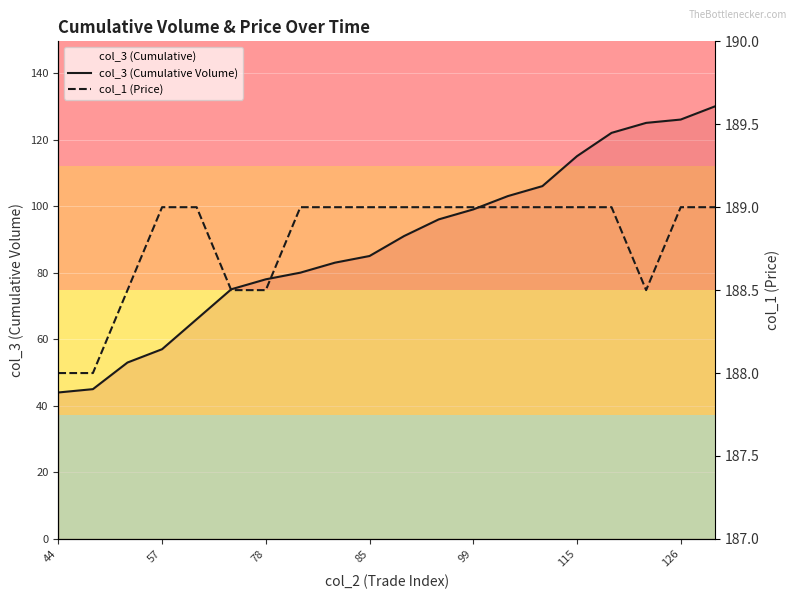

What is the difference between the second highest and minimum values in the col_3 (Cumulative Volume) series?

82.0